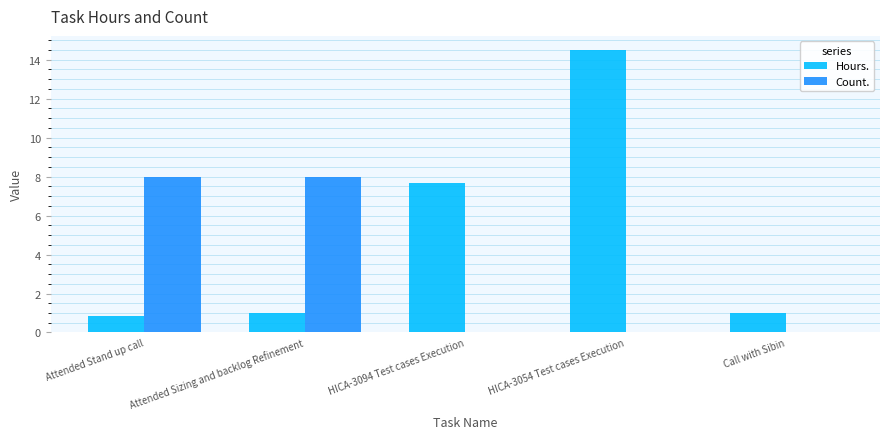

Are the bars horizontal?

No